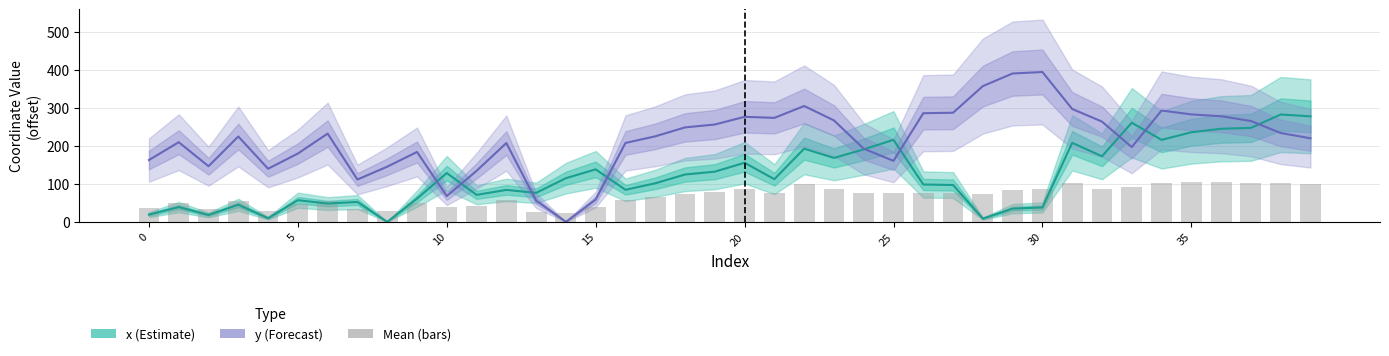

What is the approximate value of y at 9?

184.1